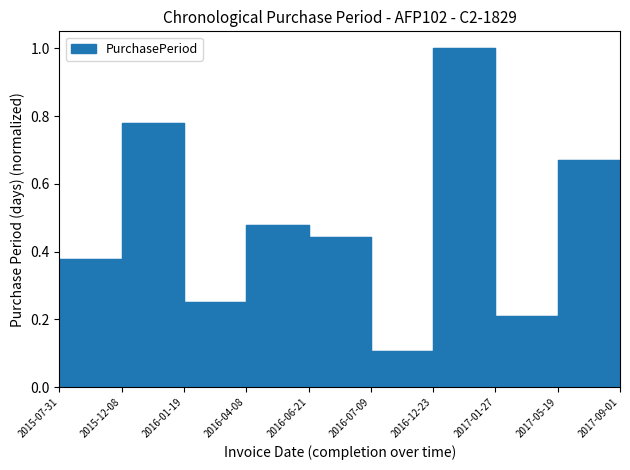

Rank the categories by value from highest to lowest.

2016-12-23, 2015-12-08, 2017-05-19, 2017-09-01, 2016-04-08, 2016-06-21, 2015-07-31, 2016-01-19, 2017-01-27, 2016-07-09